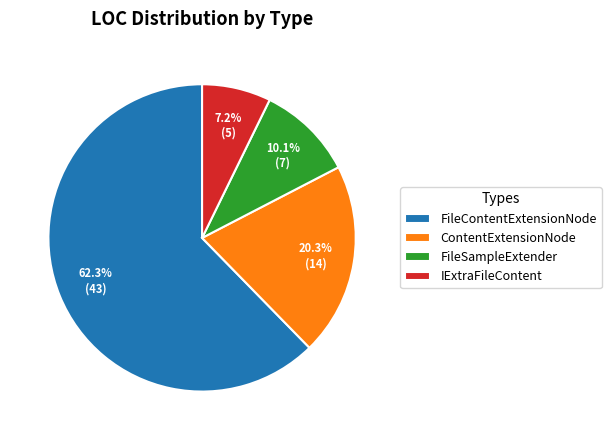

To the nearest percent, what portion does FileSampleExtender represent?

10%